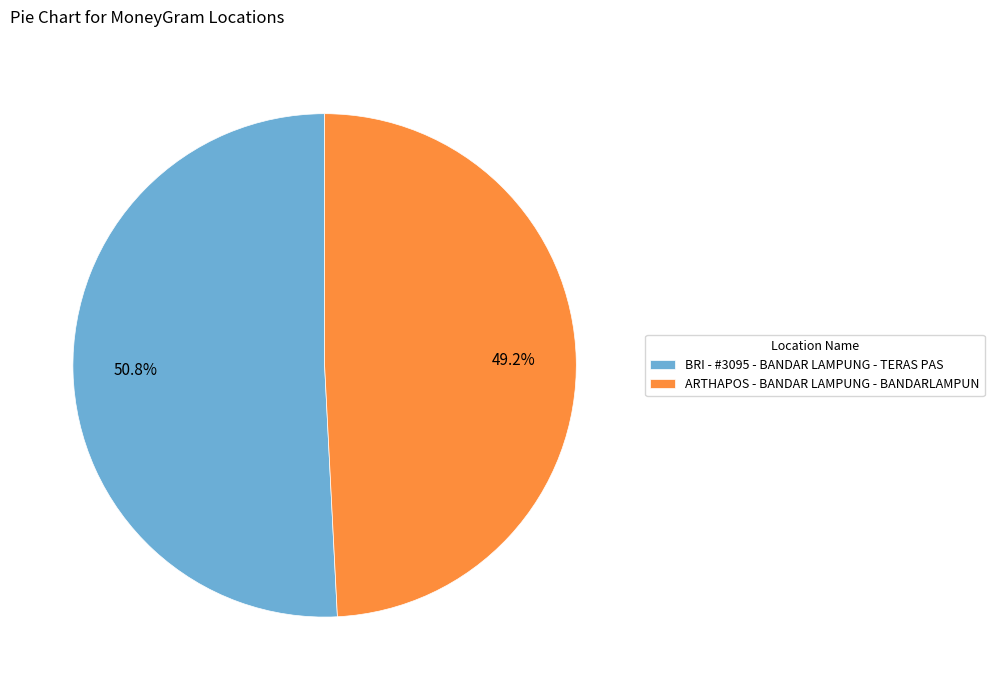

The BRI - #3095 - BANDAR LAMPUNG - TERAS PAS slice represents 51% of the pie. True or false?

True